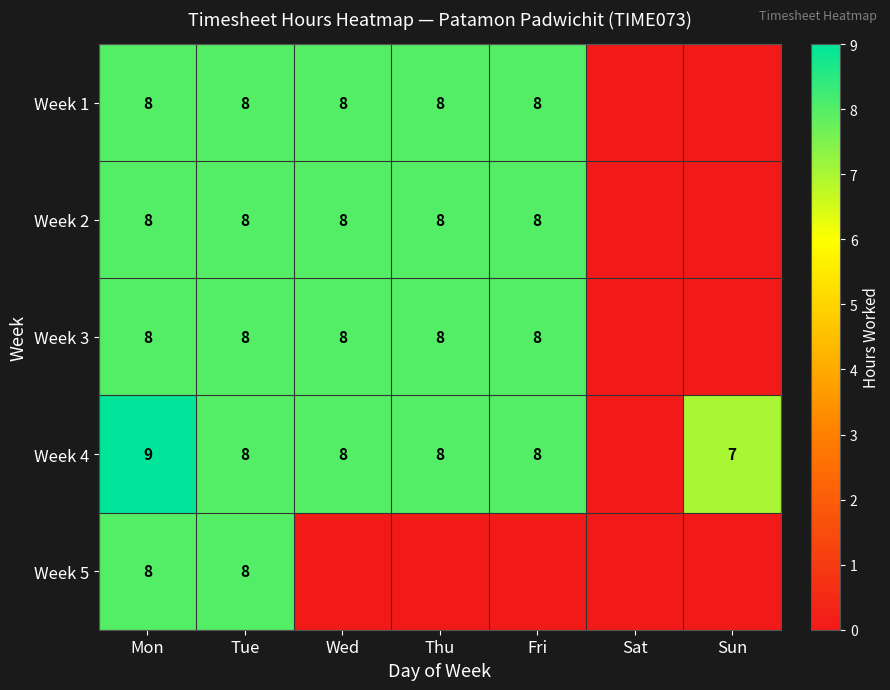

Is it true that Week 1 equals 14 at Fri?

False